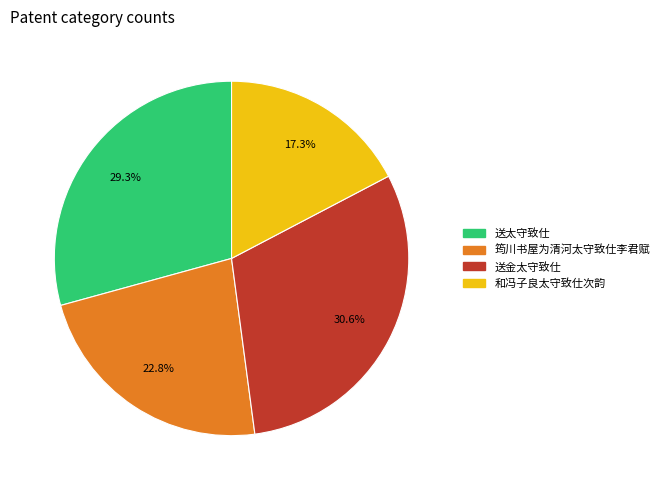

Does any single category account for the majority?

No